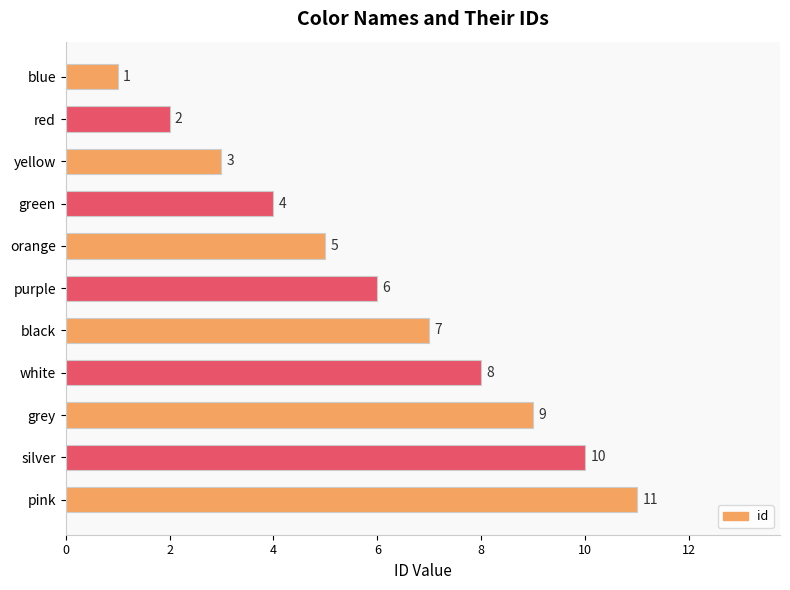

Are the bars horizontal?

Yes